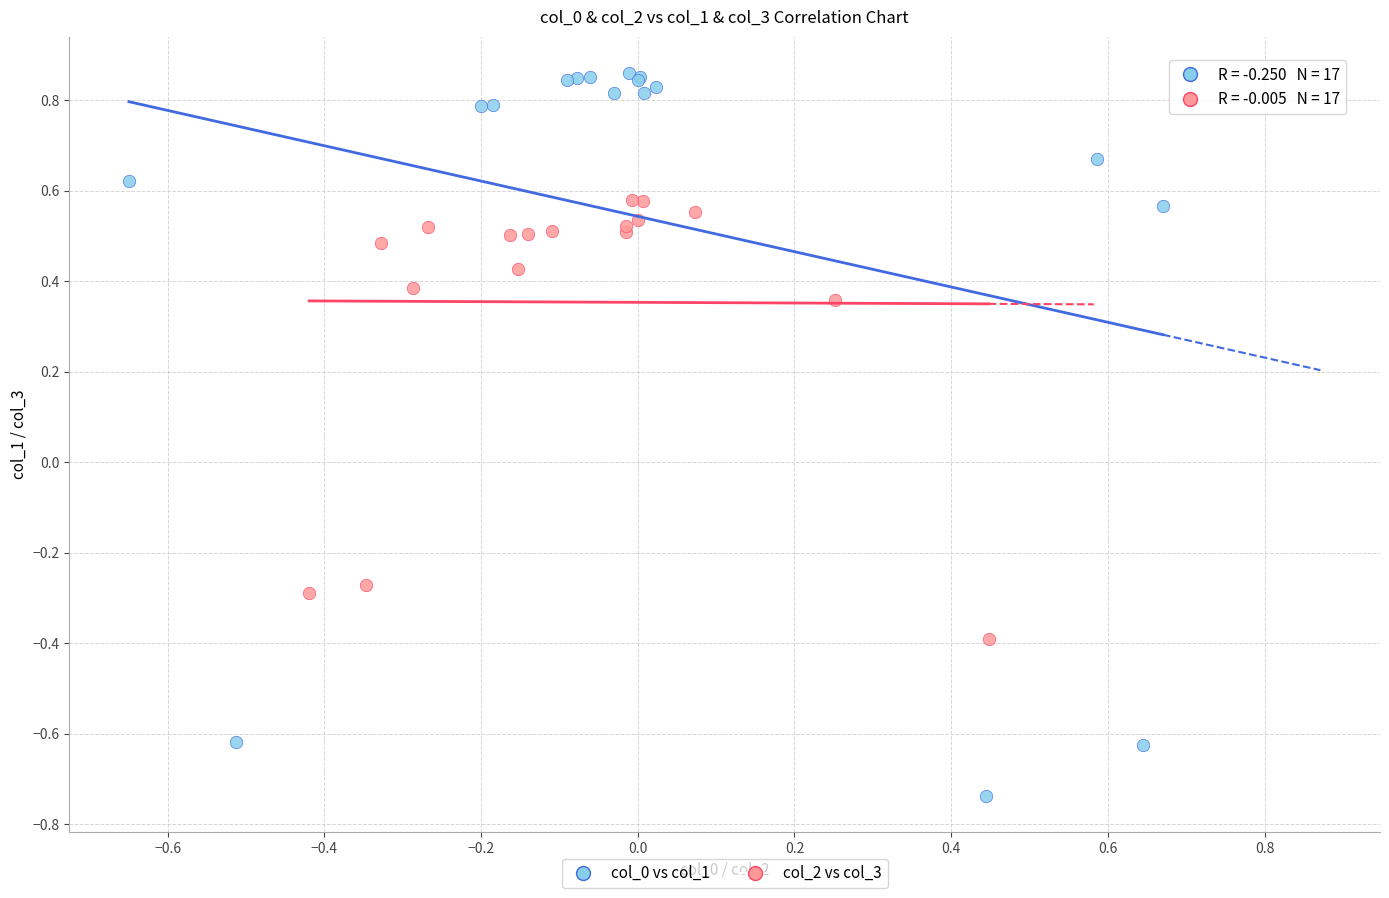

Which series contains the lowest Y value?

col_0 vs col_1